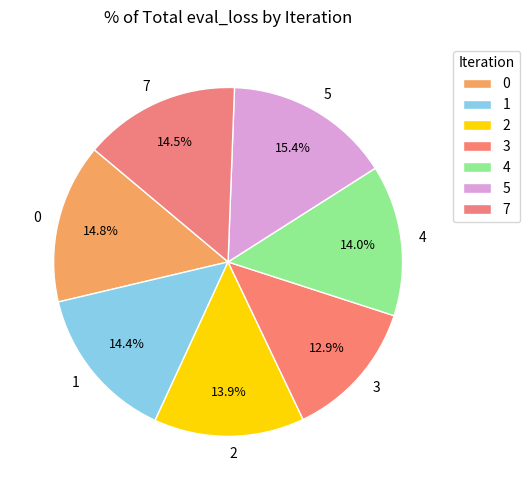

How many slices are in this pie chart?

7